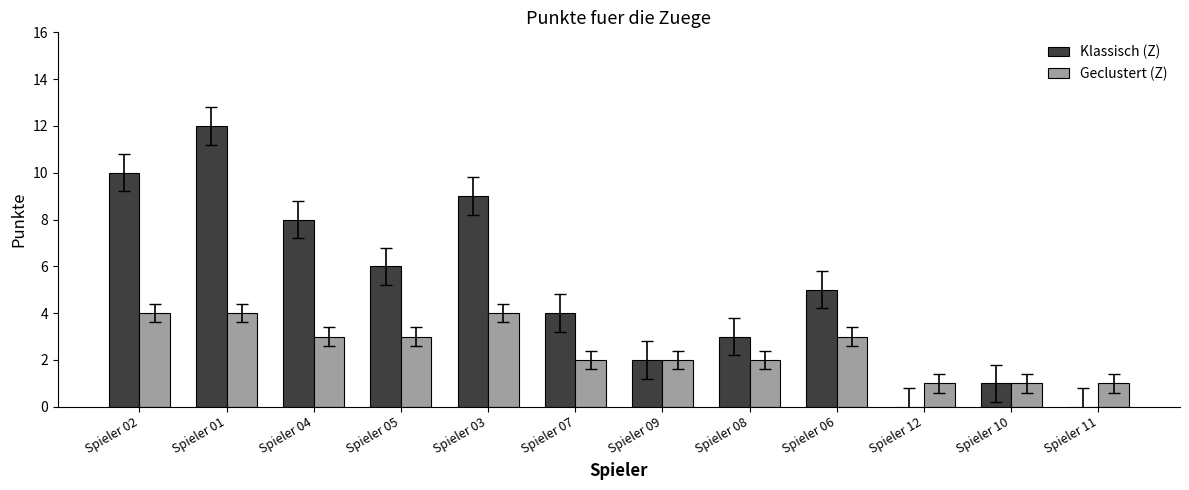

What is the sum of all Geclustert (Z) values?

30